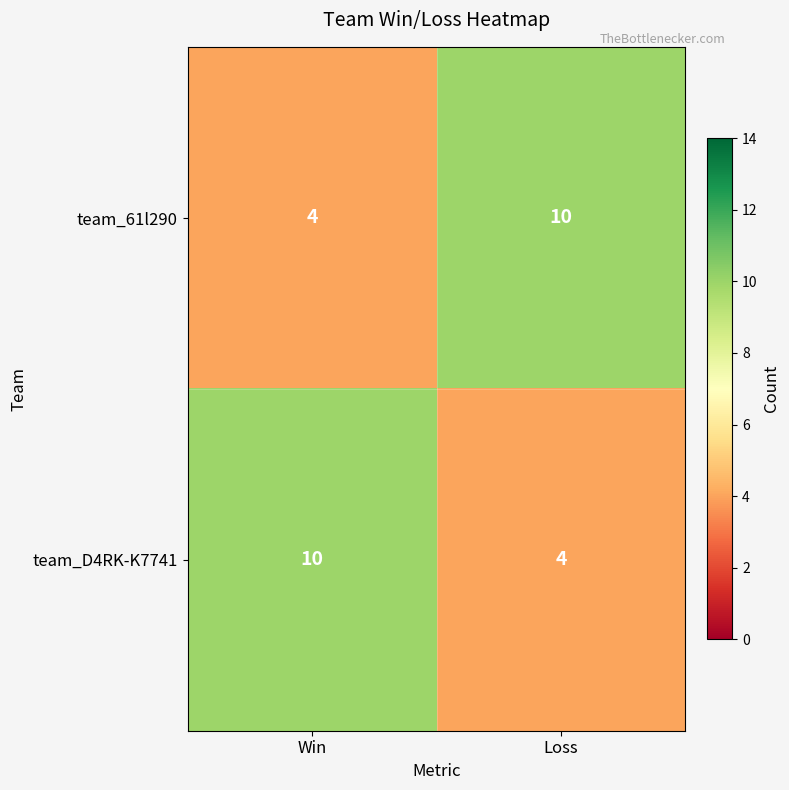

Reading right to left, extract all data points from this chart.

team_61l290: Loss=10	Win=4
team_D4RK-K7741: Loss=4	Win=10